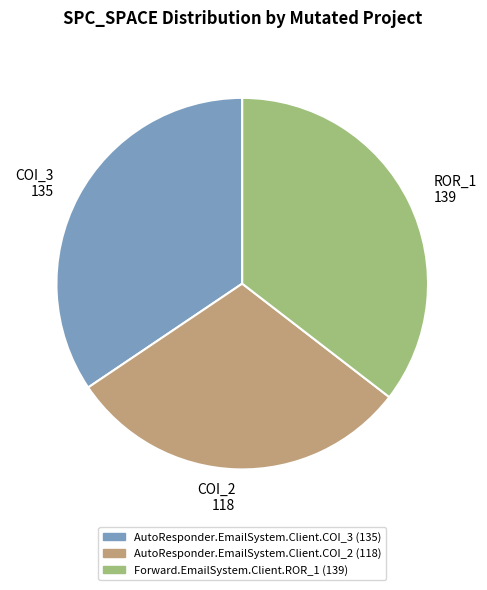

Is the sum of COI_3 135 and ROR_1 139 greater than half?

Yes